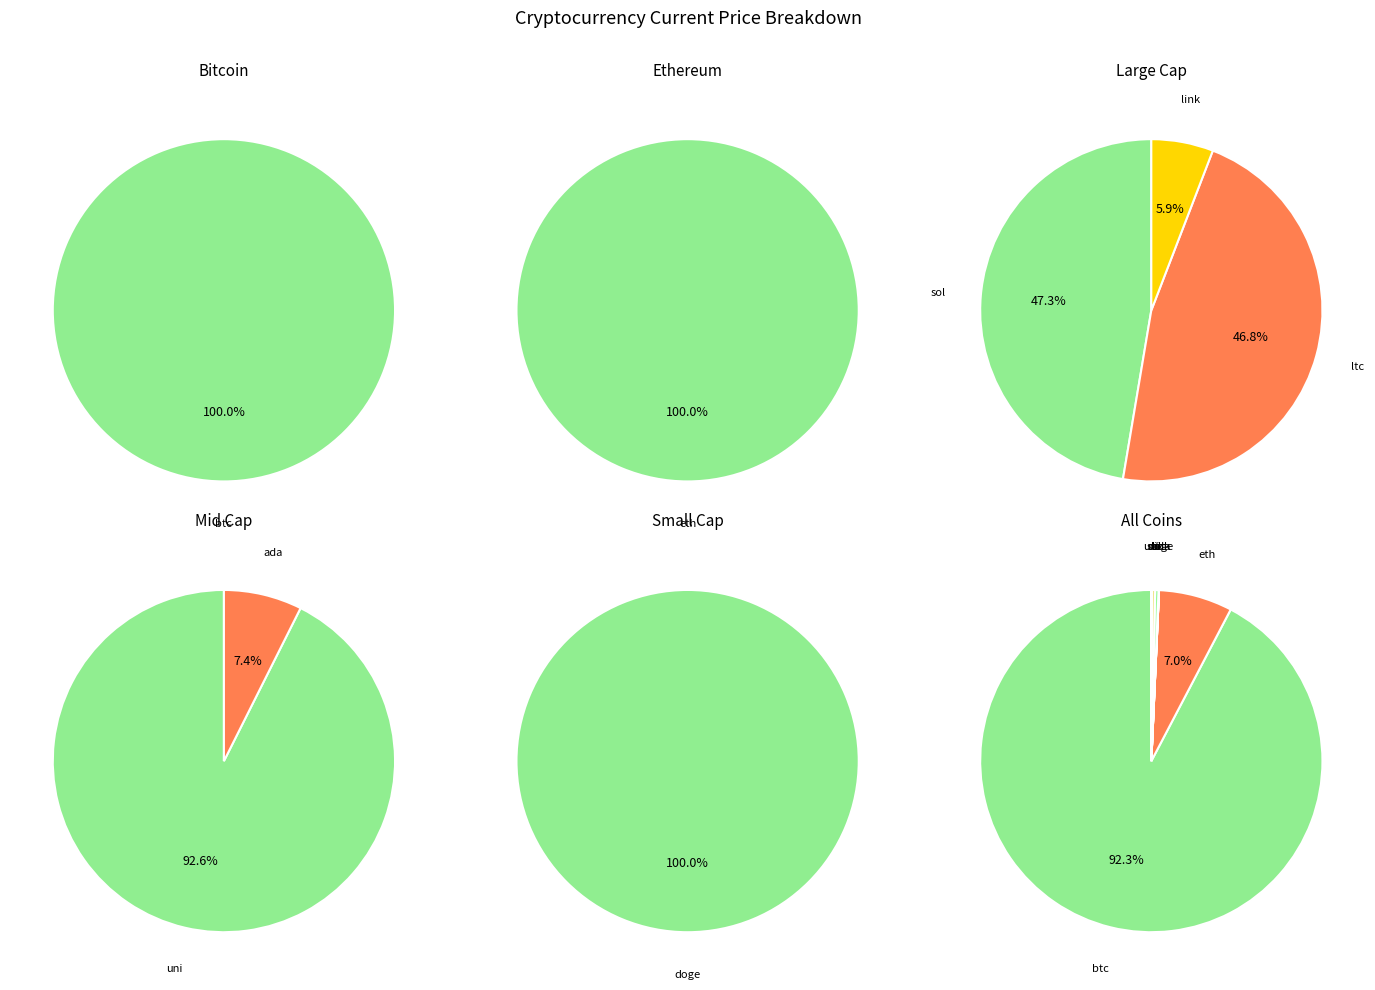

Which slice is the largest?

btc